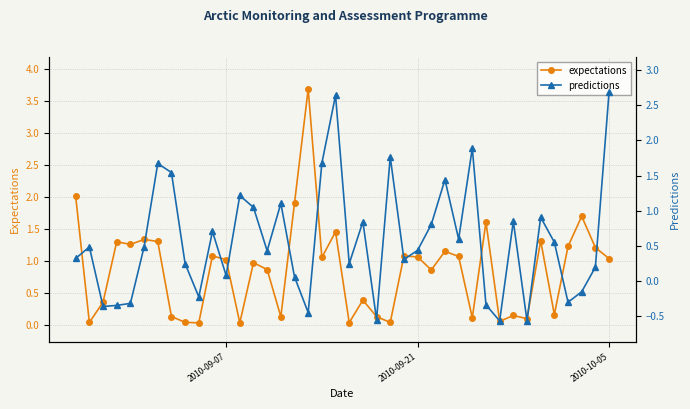

Count the number of data series in this chart.

2